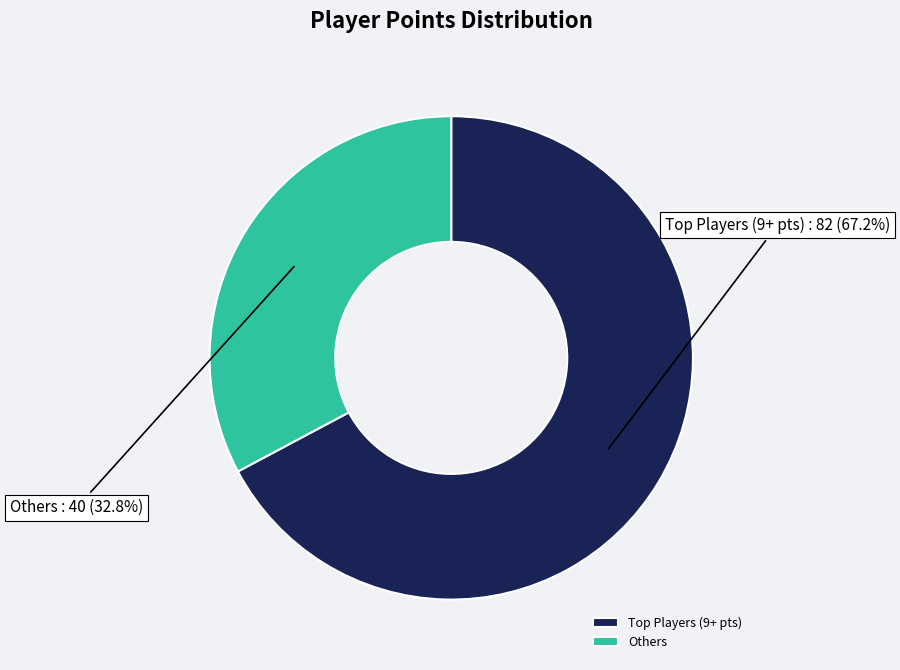

Count the number of slices in the pie.

2